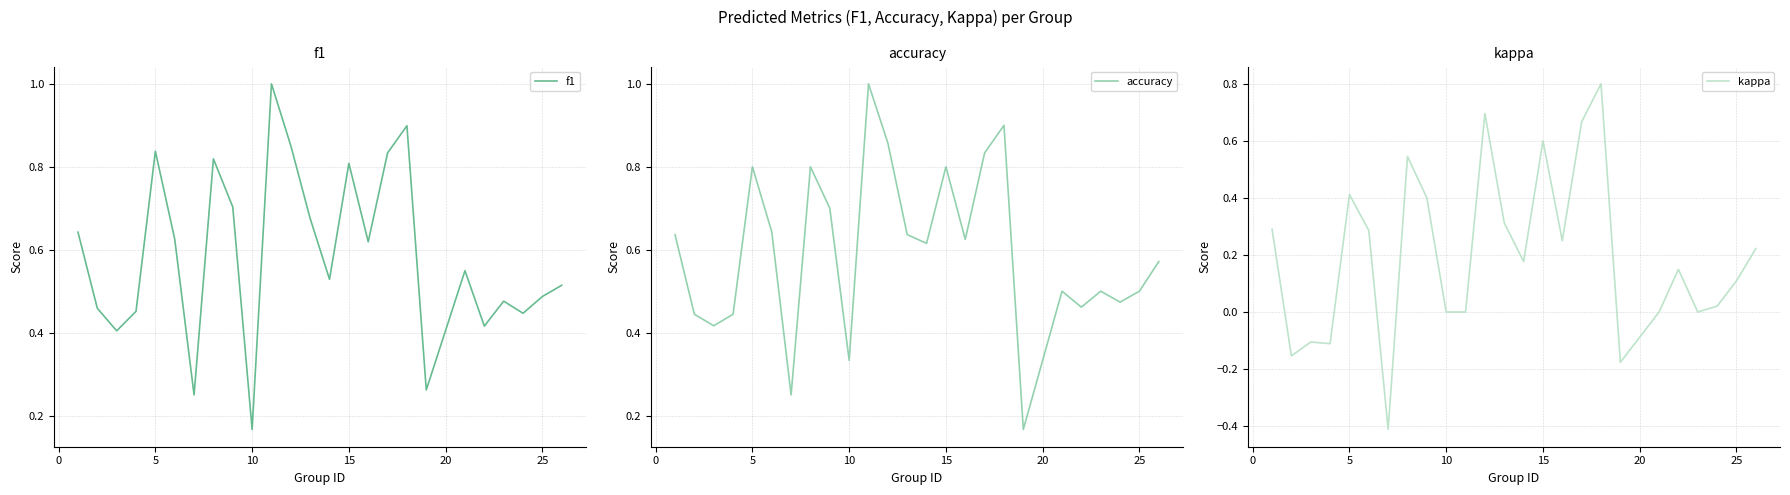

True or false: f1 and kappa intersect in this chart.

False